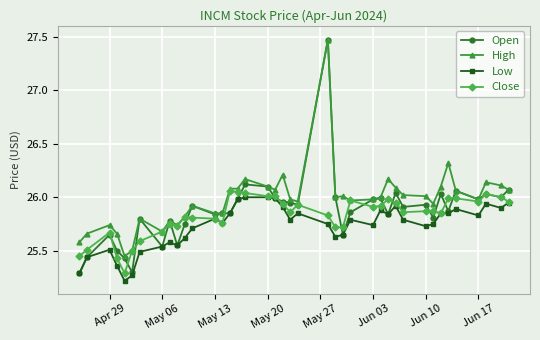

True or false: High and Low intersect in this chart.

False